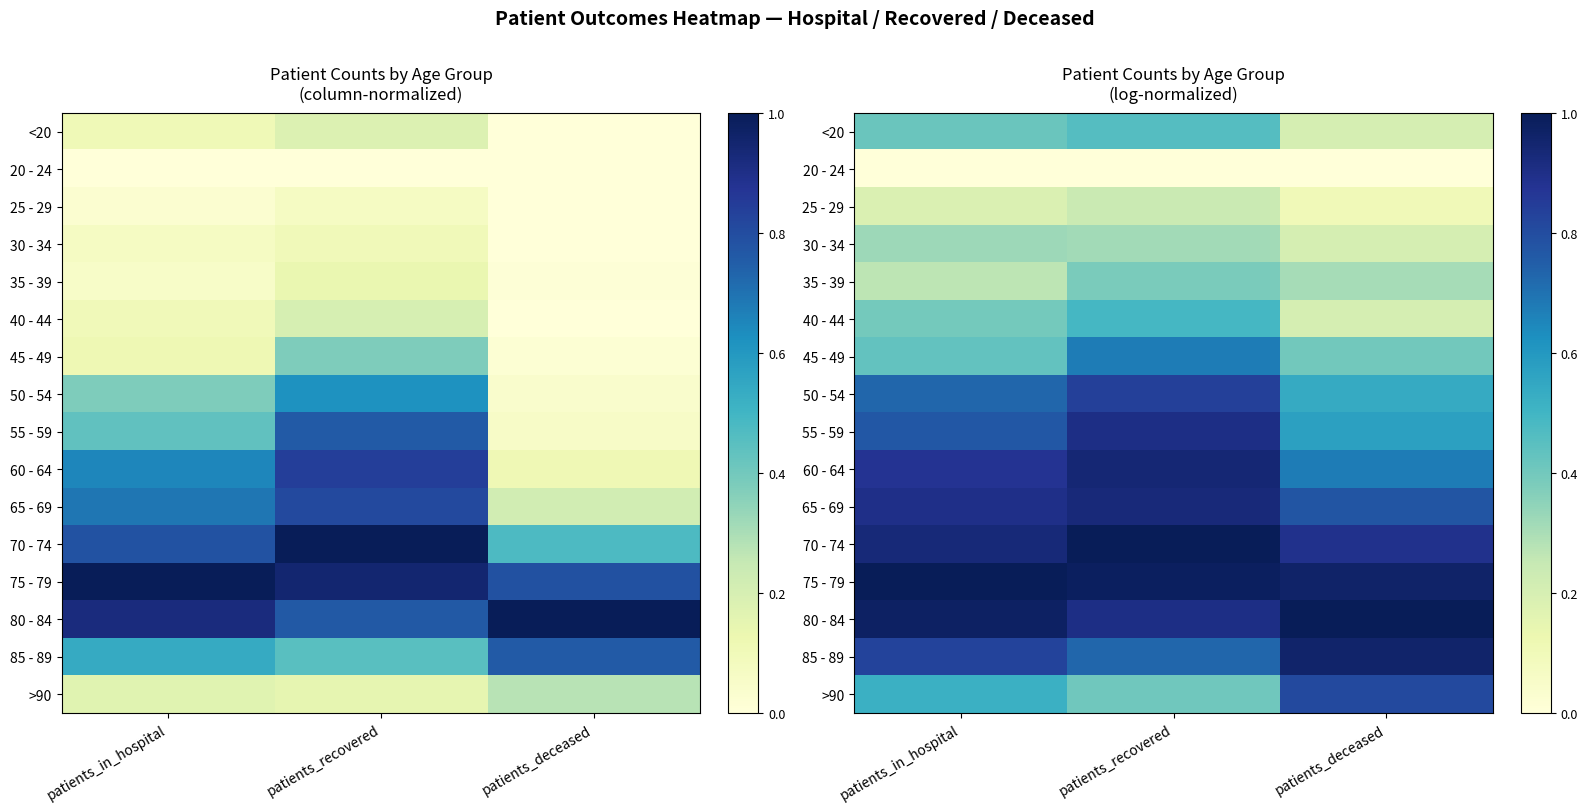

At which label is 60 - 64 closest to 0?

patients_deceased